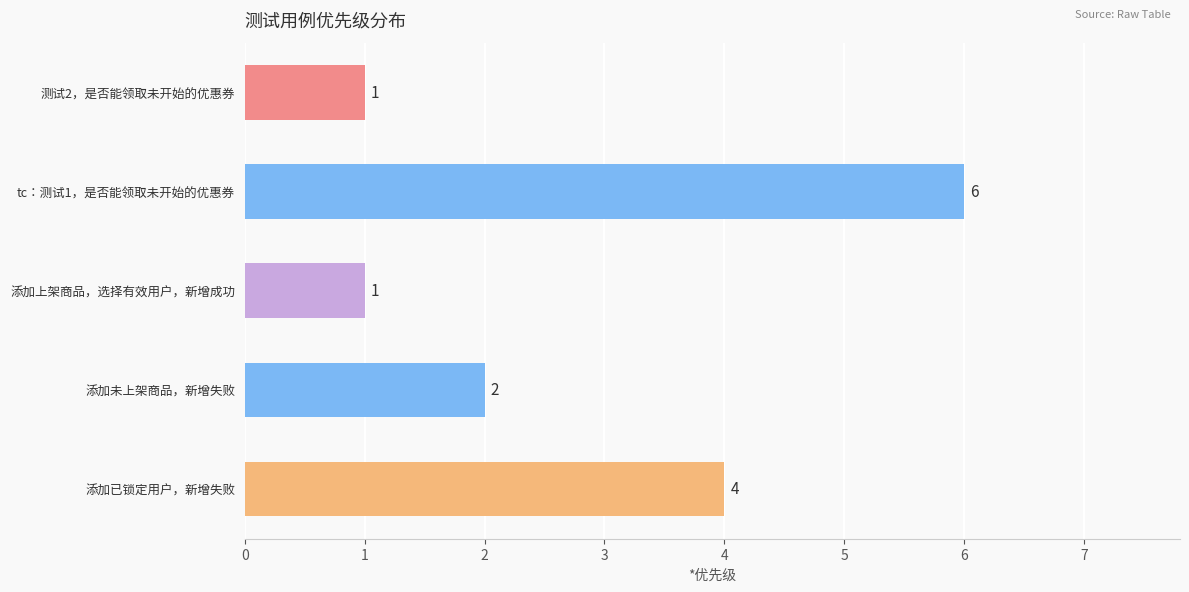

What is the difference between the second highest and second lowest values?

3